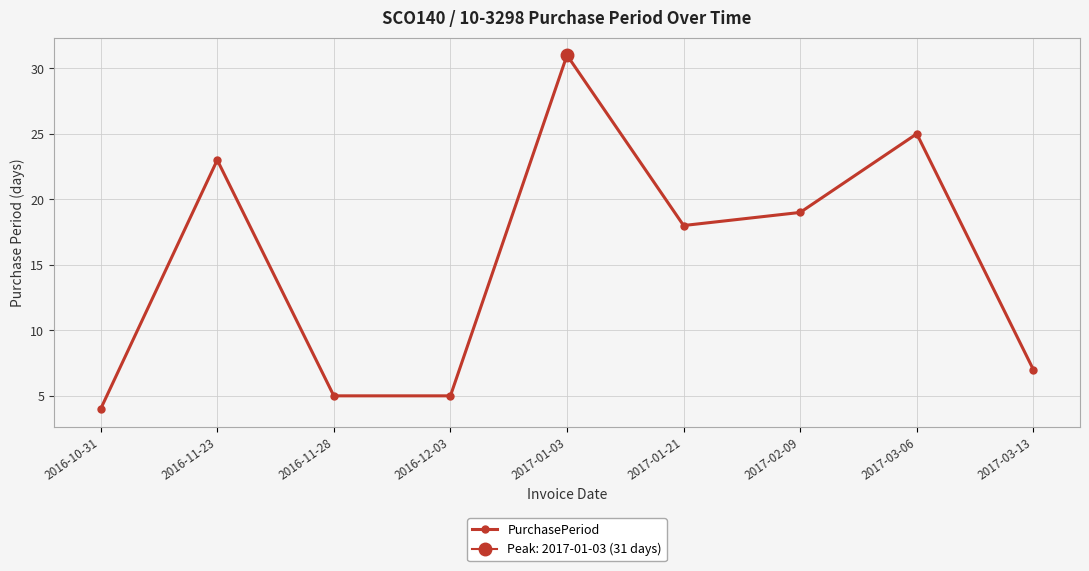

Rank the categories by value from highest to lowest.

2017-01-03, 2017-03-06, 2016-11-23, 2017-02-09, 2017-01-21, 2017-03-13, 2016-11-28, 2016-12-03, 2016-10-31